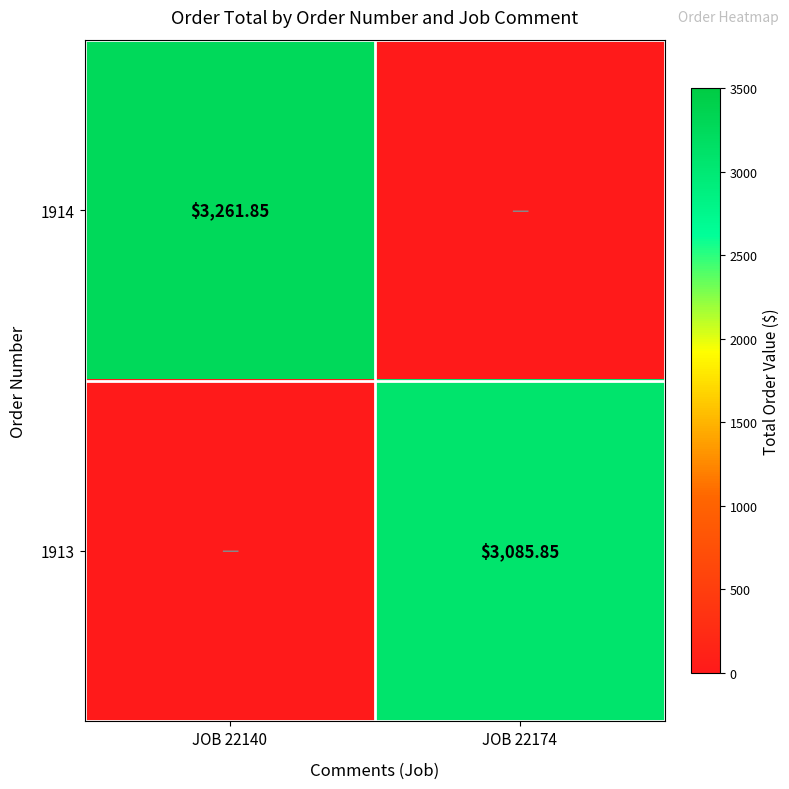

At how many categories does at least one series exceed 1012?

2